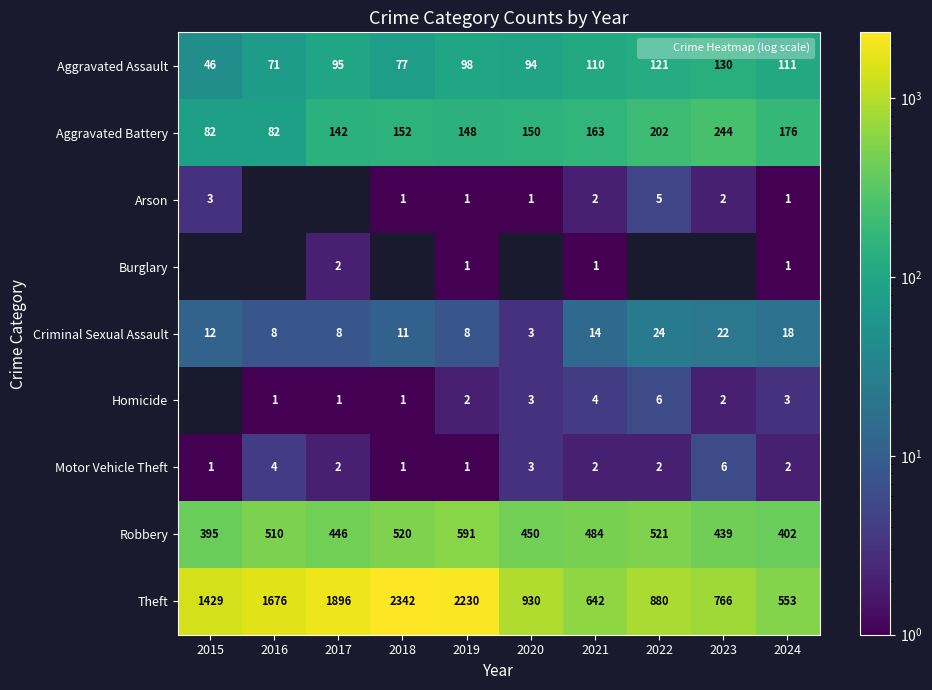

Is the value of Homicide at 2020 greater than the value of Theft at 2022?

No